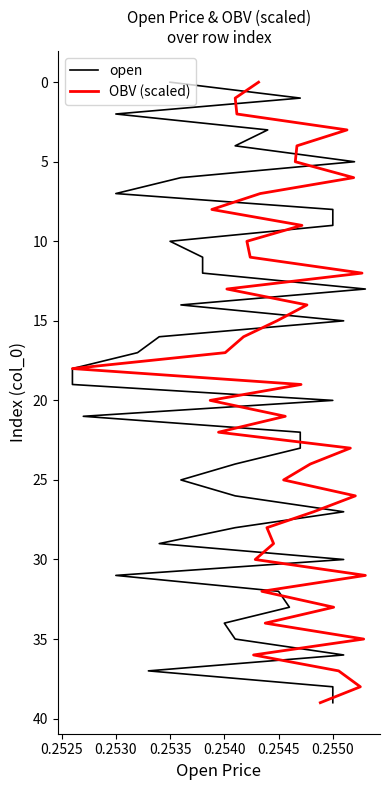

Rank the series by their maximum value, from lowest to highest.

open, OBV (scaled)